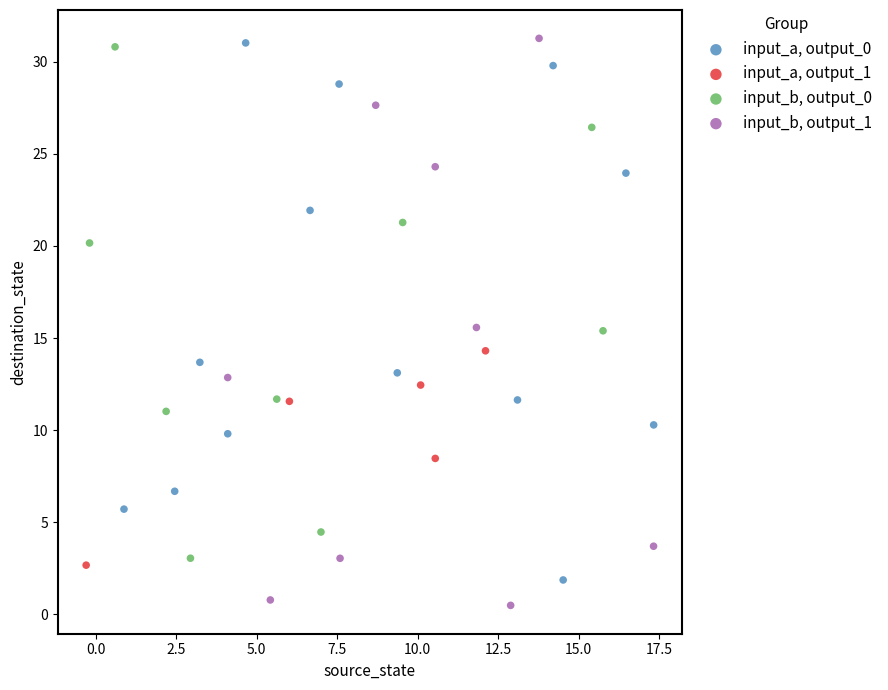

Which series has the largest Y range (max minus min)?

input_b, output_1